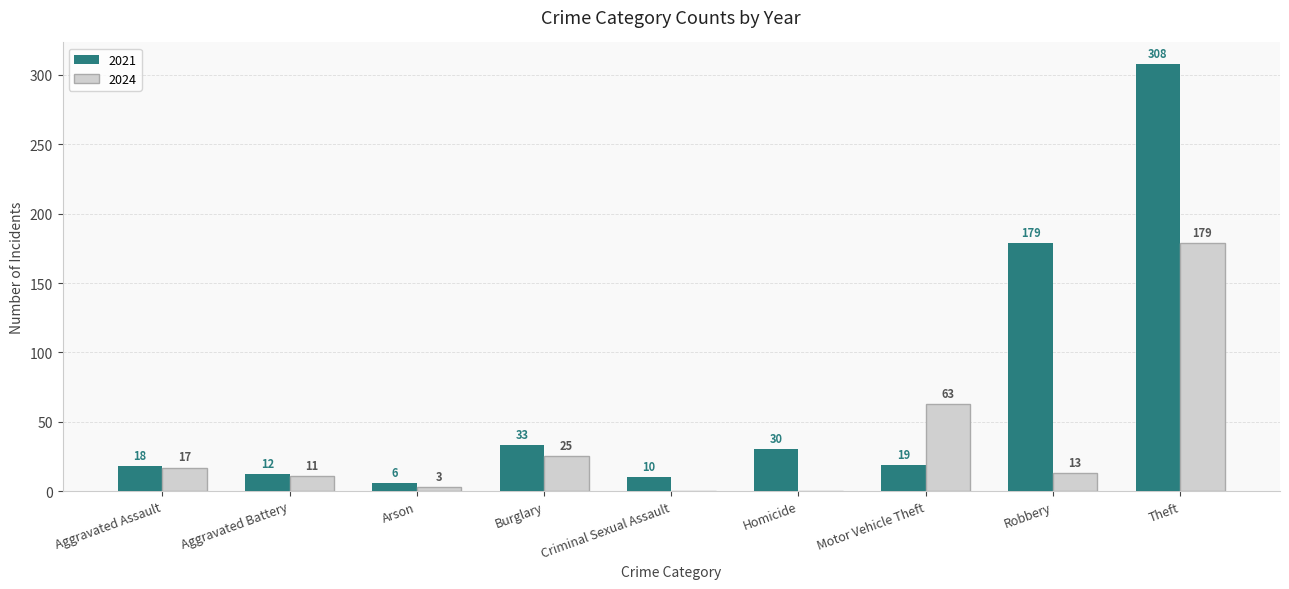

What is the spread (max minus min) of values at Aggravated Battery?

1